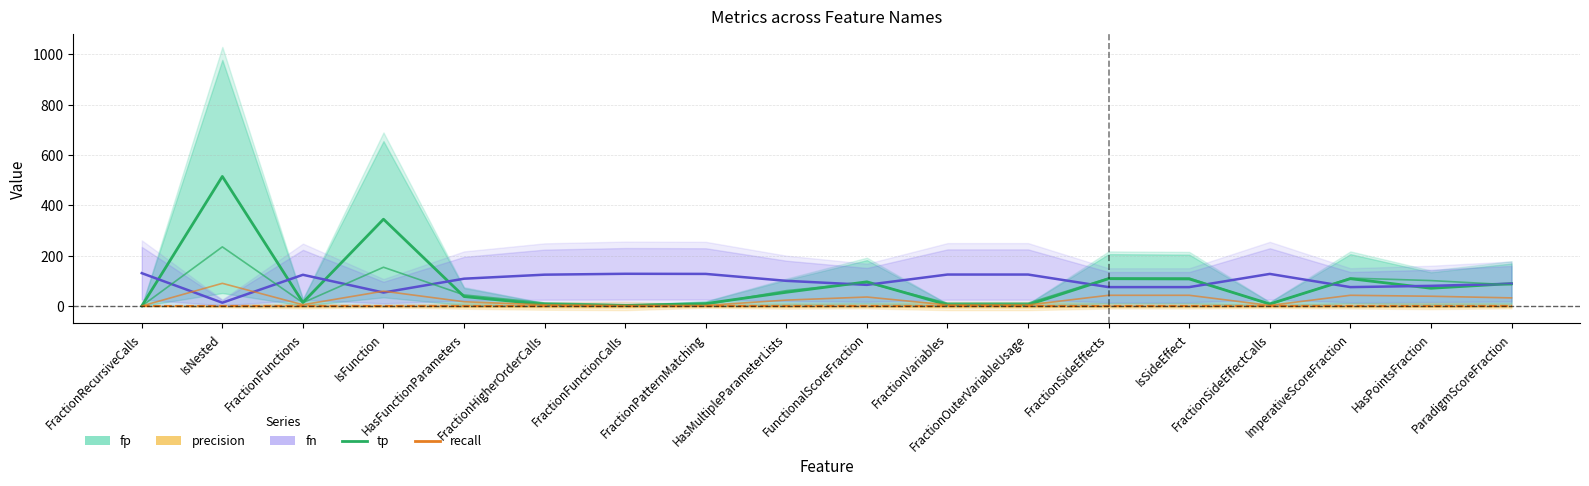

Is it true that tp equals 6.0 at FractionPatternMatching?

True